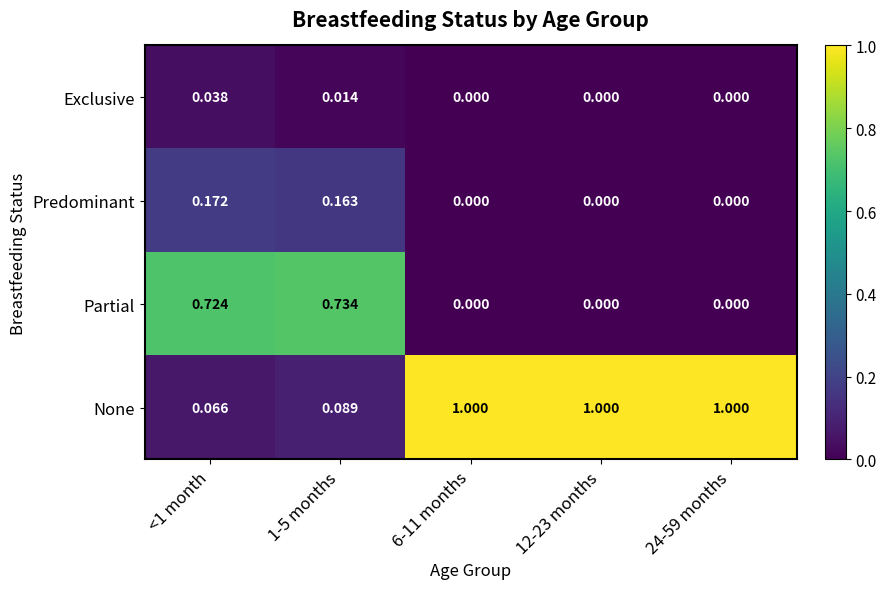

At <1 month, list the series in order from smallest to largest.

Exclusive, None, Predominant, Partial